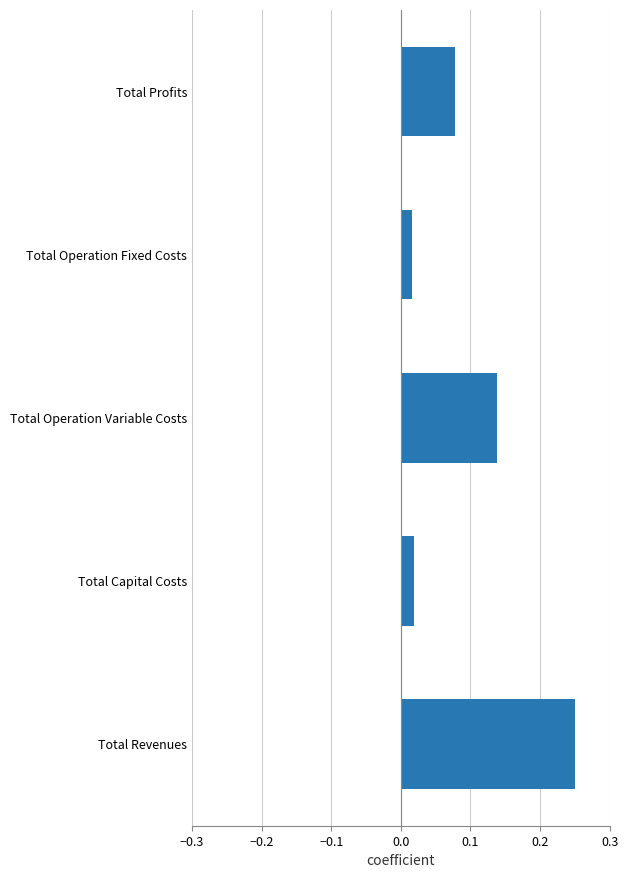

How many distinct data groups are displayed?

1